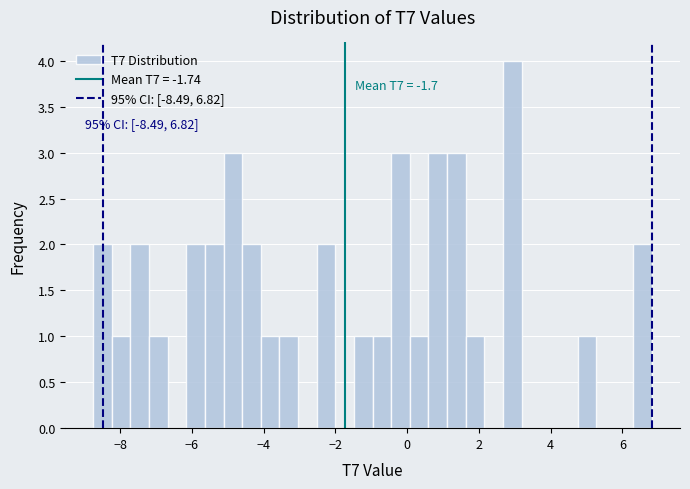

Around what value on the x-axis is the tallest bar? Give the approximate position of its centre, as read against the axis.

3.0